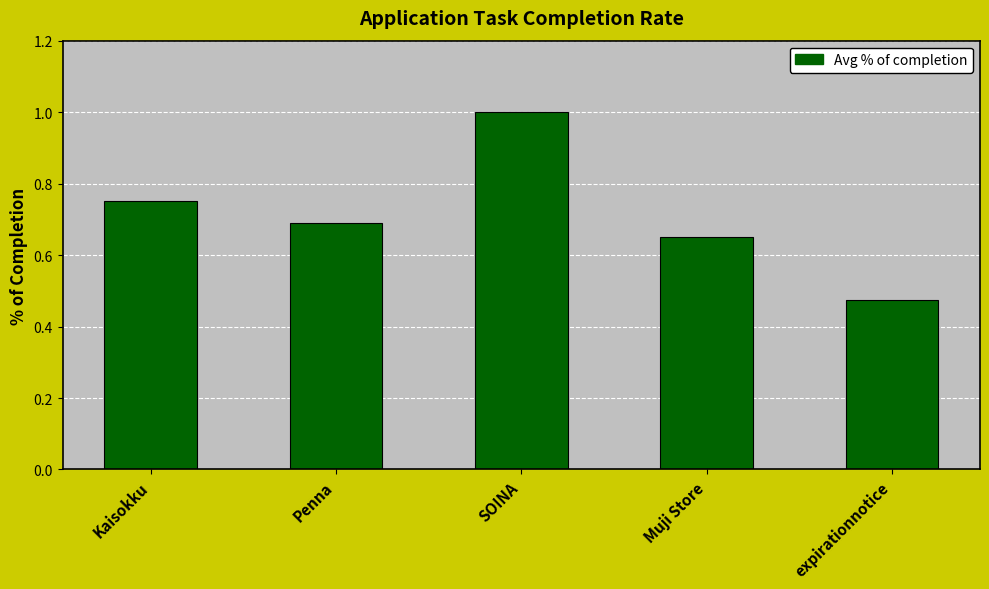

Which category has the lowest value across all series?

expirationnotice